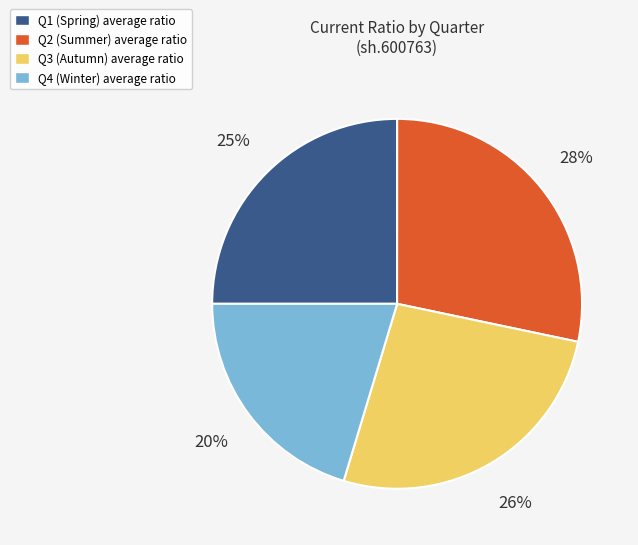

How many slices are in this pie chart?

4